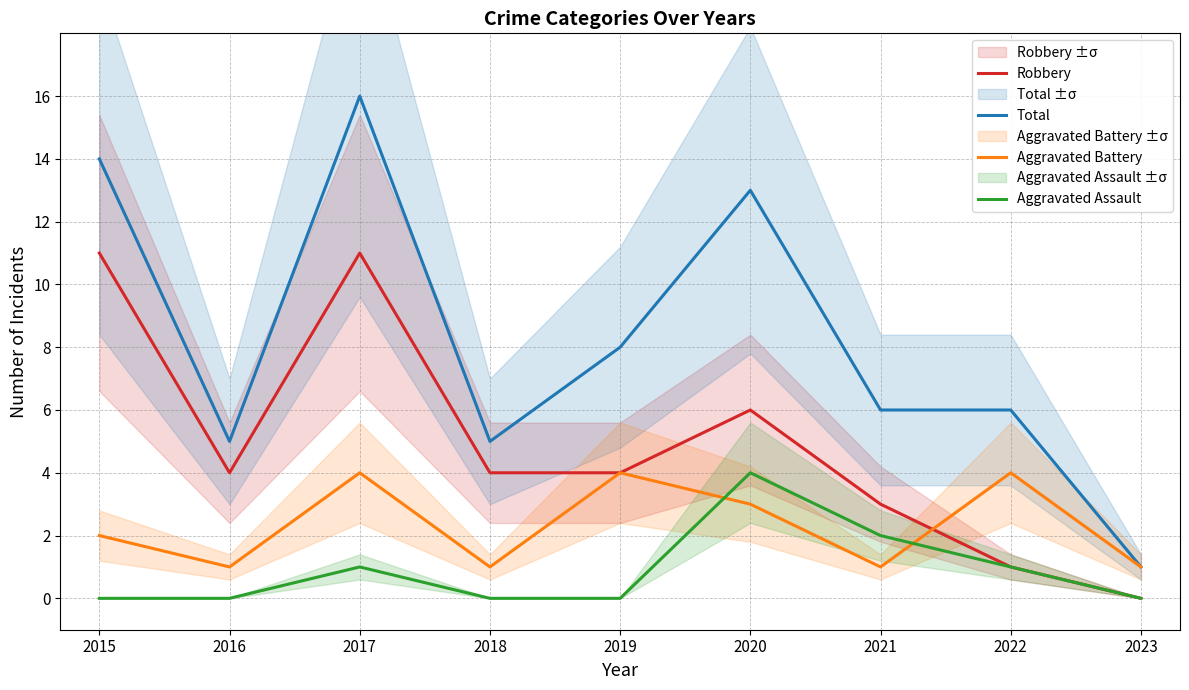

At how many categories does at least one series exceed 15?

1